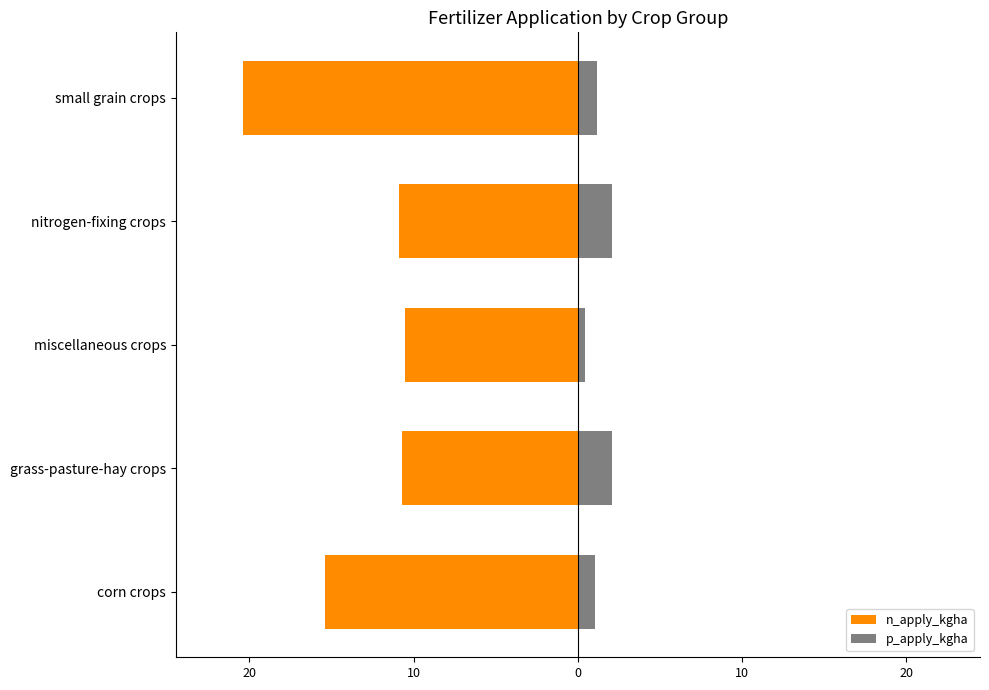

Is the value of p_apply_kgha at 20 greater than the value of n_apply_kgha at 10?

Yes